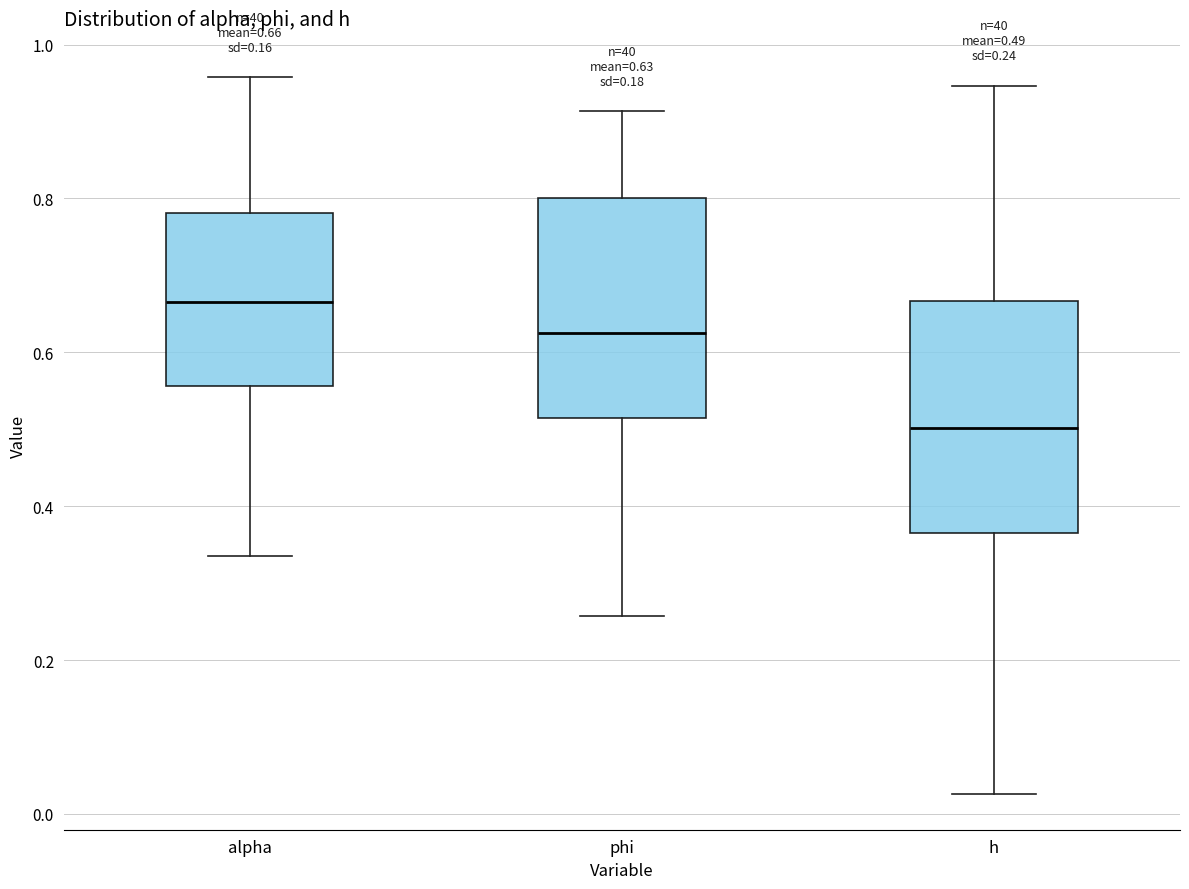

Which box has the lowest median line?

h